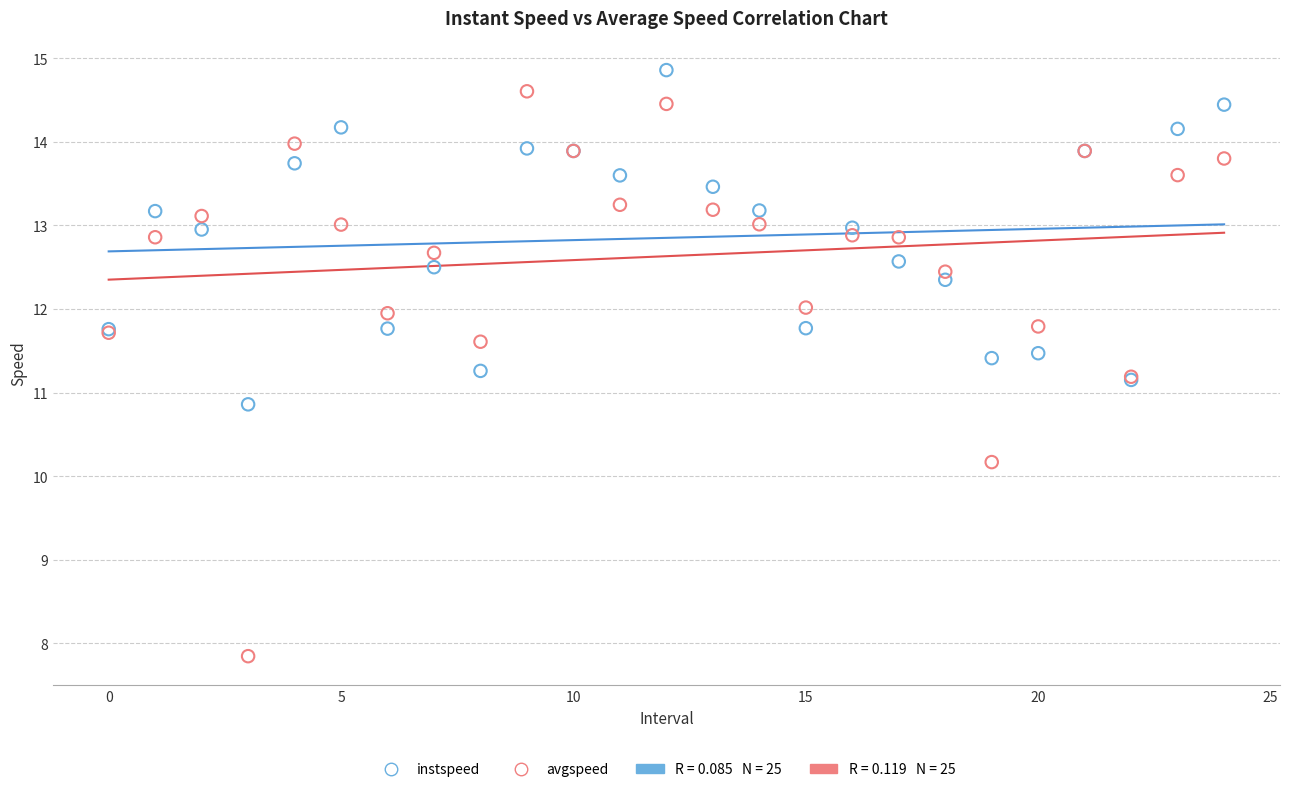

Which series reaches the minimum Y coordinate?

avgspeed